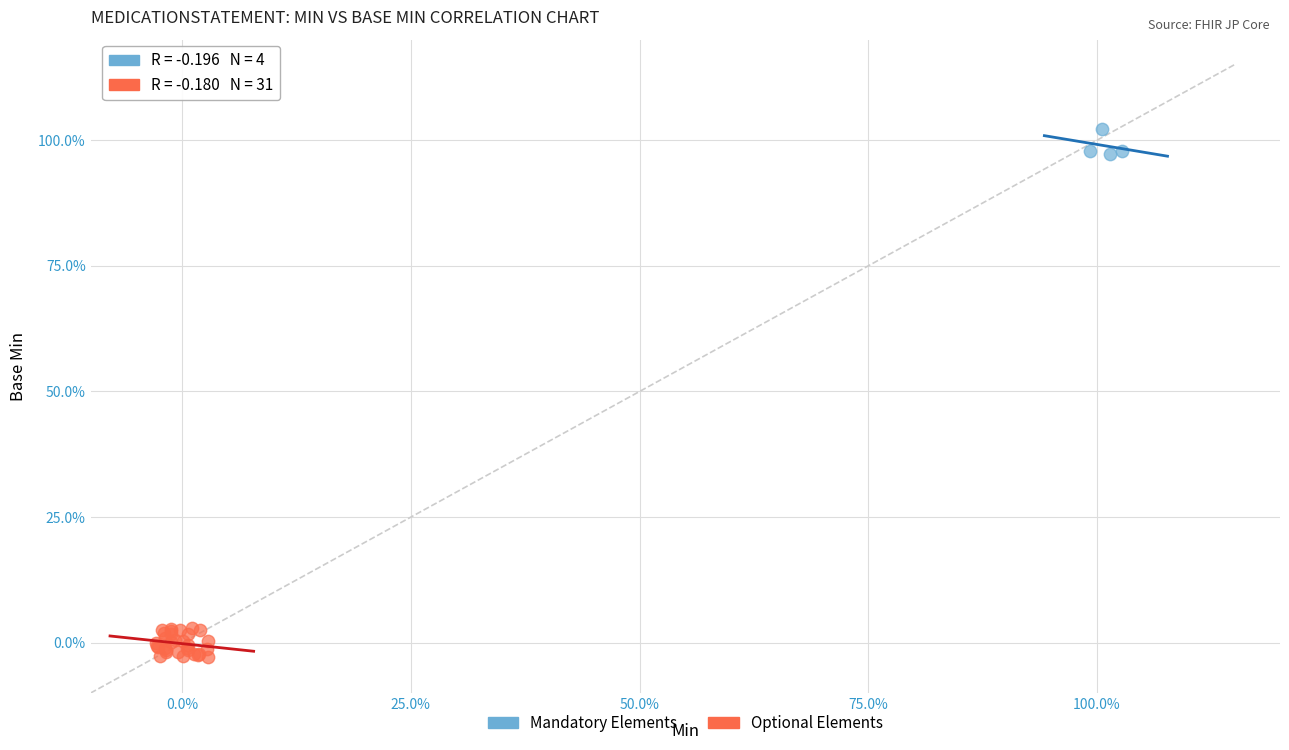

What are all the series names shown in the legend?

Mandatory Elements, Optional Elements